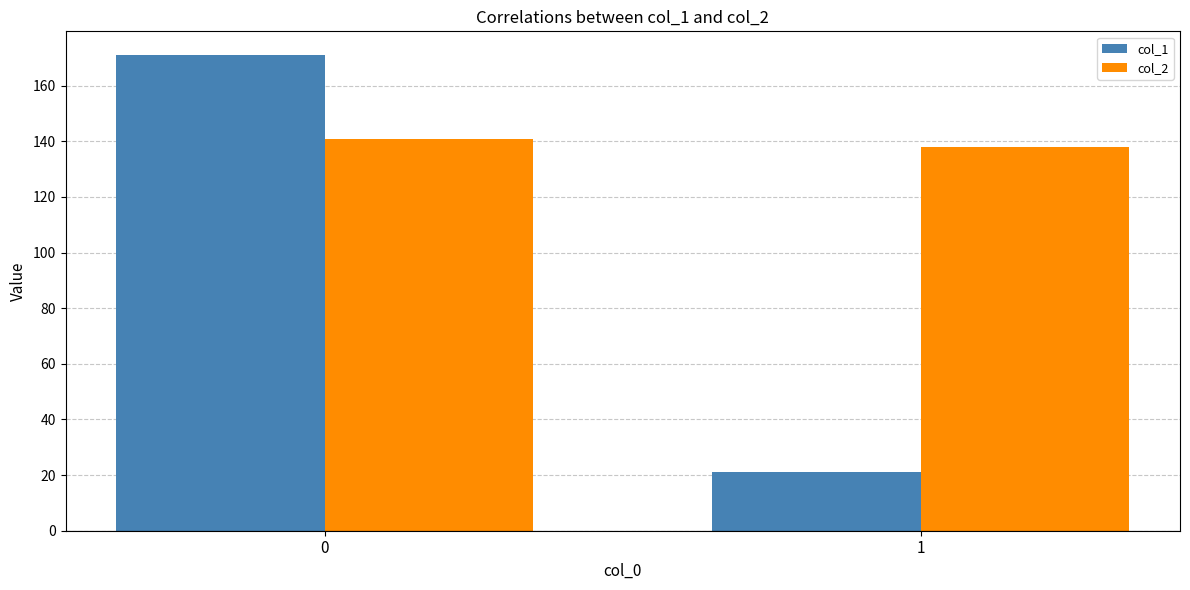

The col_2 series shows 50 at 0. True or false?

False